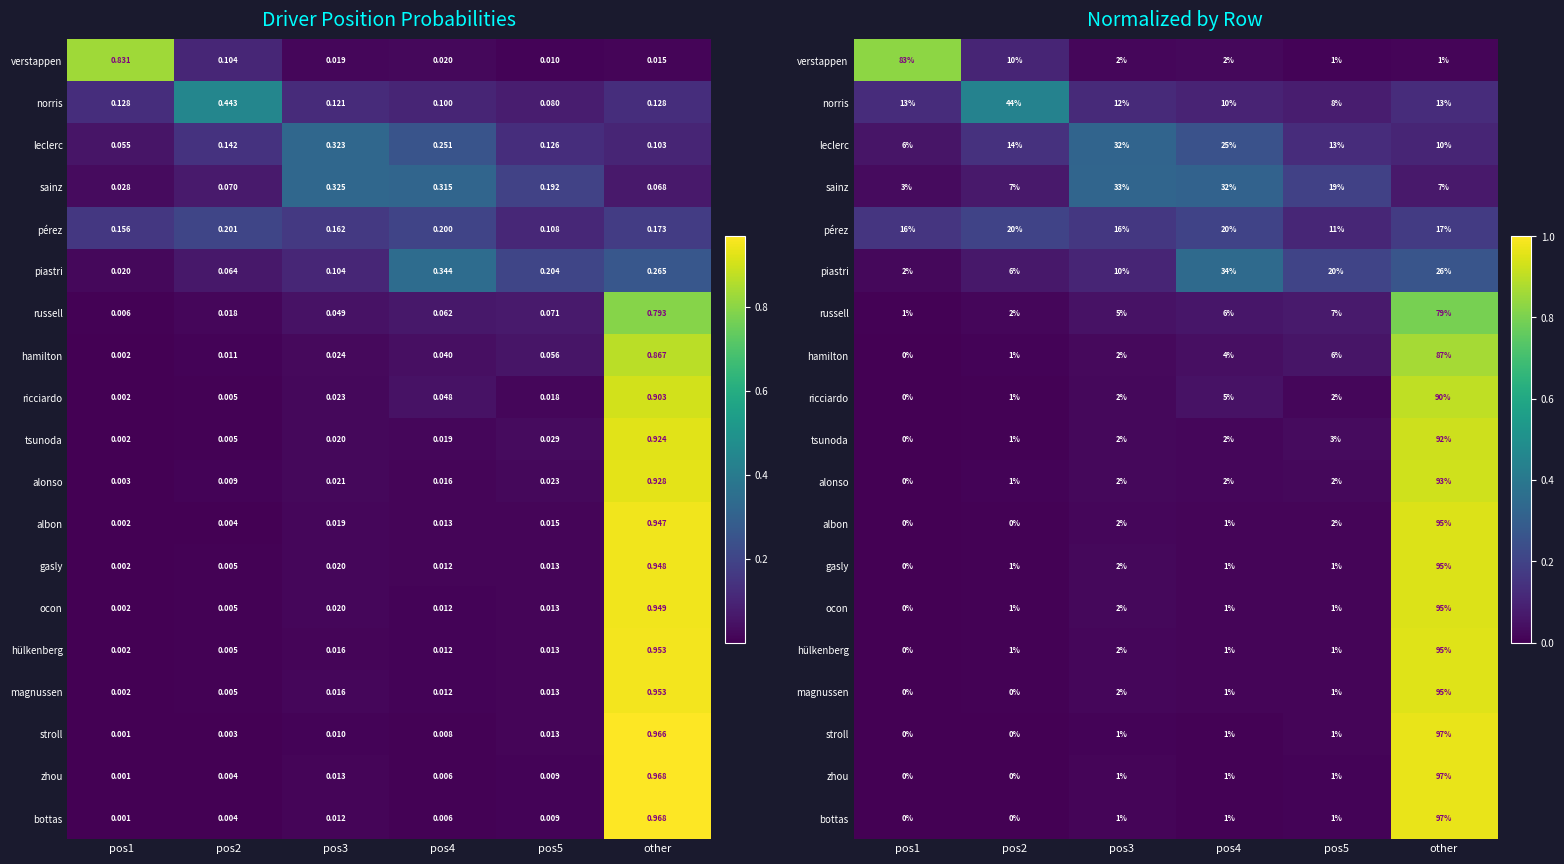

At which category is the sum across all series the highest?

other